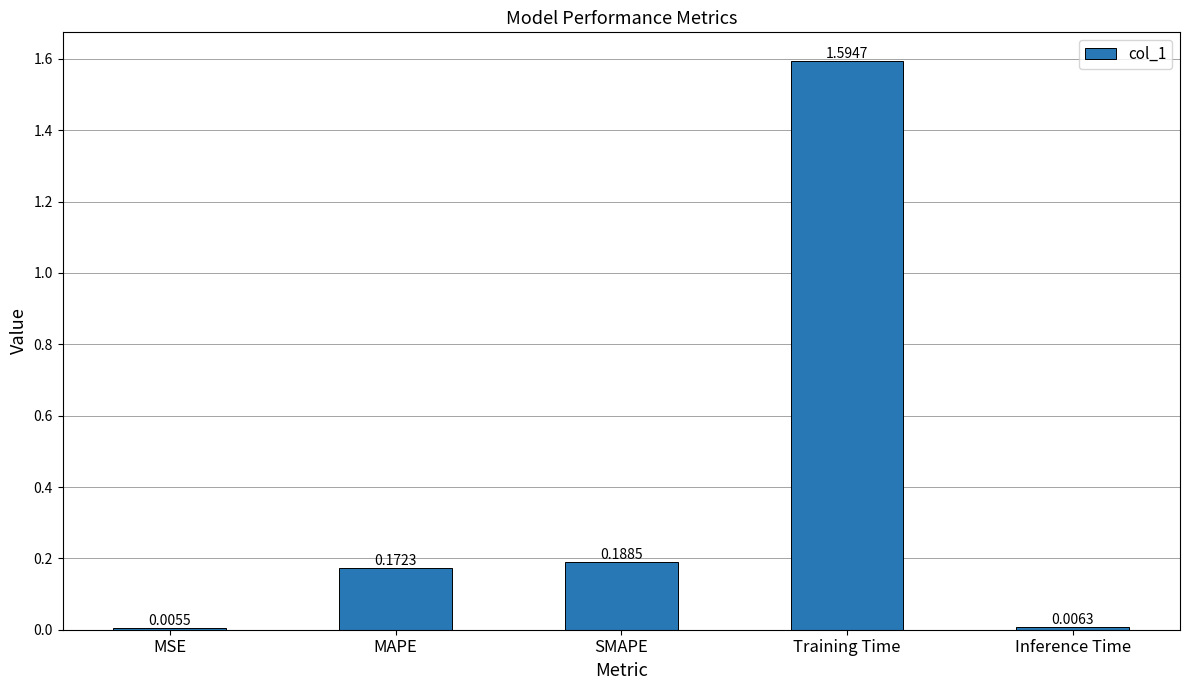

At which category does the chart reach its minimum across all series?

MSE